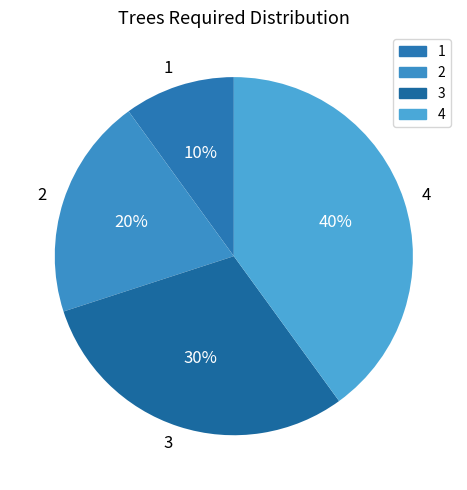

What percentage is the 3 slice, to the nearest percent?

30%